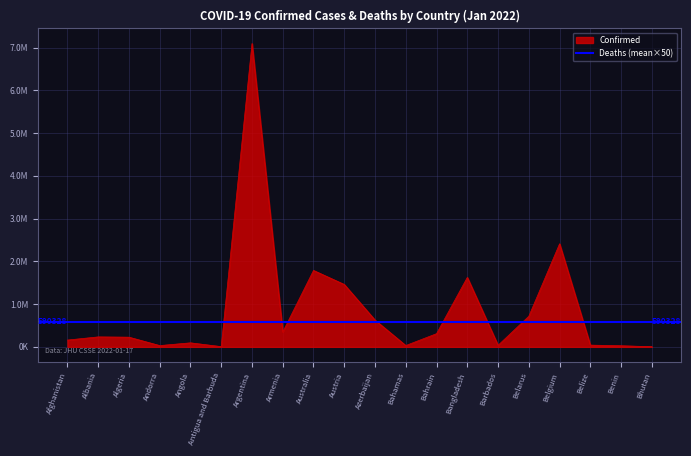

Which has a higher value, Algeria or Australia?

Australia